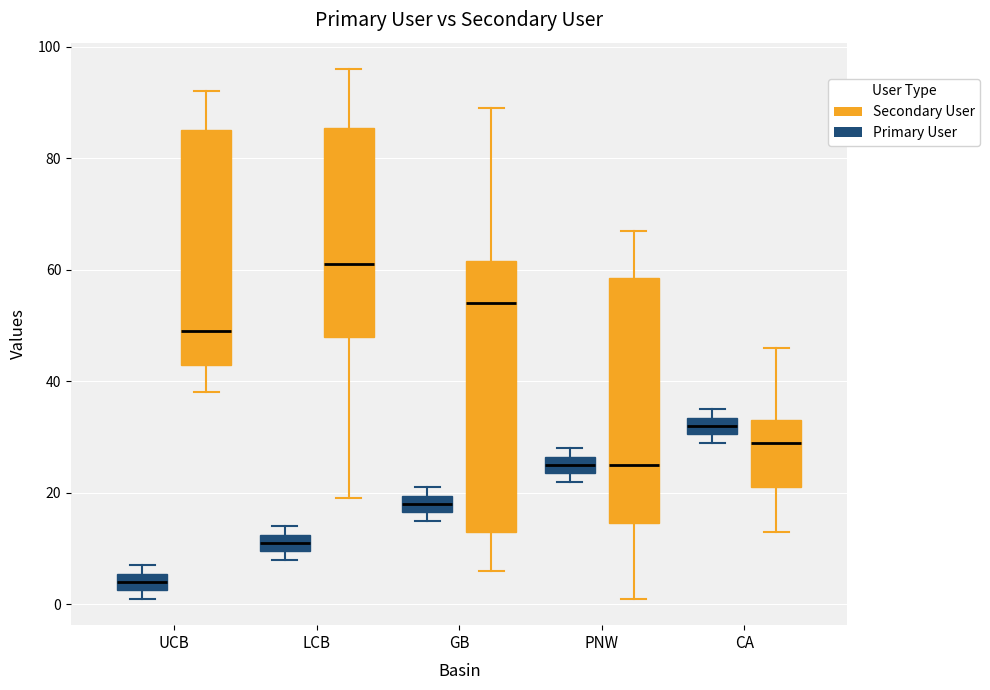

Reading left to right, read every box against the y-axis: the position of its median line, the range the box covers, and the ends of its whiskers. The values are not printed on the chart, so give them approximately, as read against the axis.

UCB (Primary User): median 4, box 2 to 6, whiskers 2 (just below the box's lower edge) to 8
UCB (Secondary User): median 50, box 44 to 86, whiskers 38 to 92
LCB (Primary User): median 12 (inside the box), box 10 to 12, whiskers 8 to 14
LCB (Secondary User): median 62, box 48 to 86, whiskers 20 to 96
GB (Primary User): median 18, box 16 to 20, whiskers 16 (just below the box's lower edge) to 22
GB (Secondary User): median 54, box 14 to 62, whiskers 6 to 90
PNW (Primary User): median 26 (inside the box), box 24 to 26, whiskers 22 to 28
PNW (Secondary User): median 26, box 14 to 58, whiskers 2 to 68
CA (Primary User): median 32, box 30 to 34, whiskers 30 (just below the box's lower edge) to 36
CA (Secondary User): median 30, box 22 to 34, whiskers 14 to 46